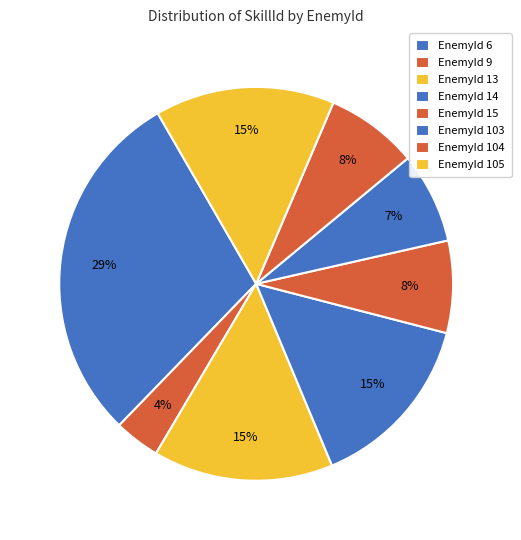

Which slice is the largest?

6